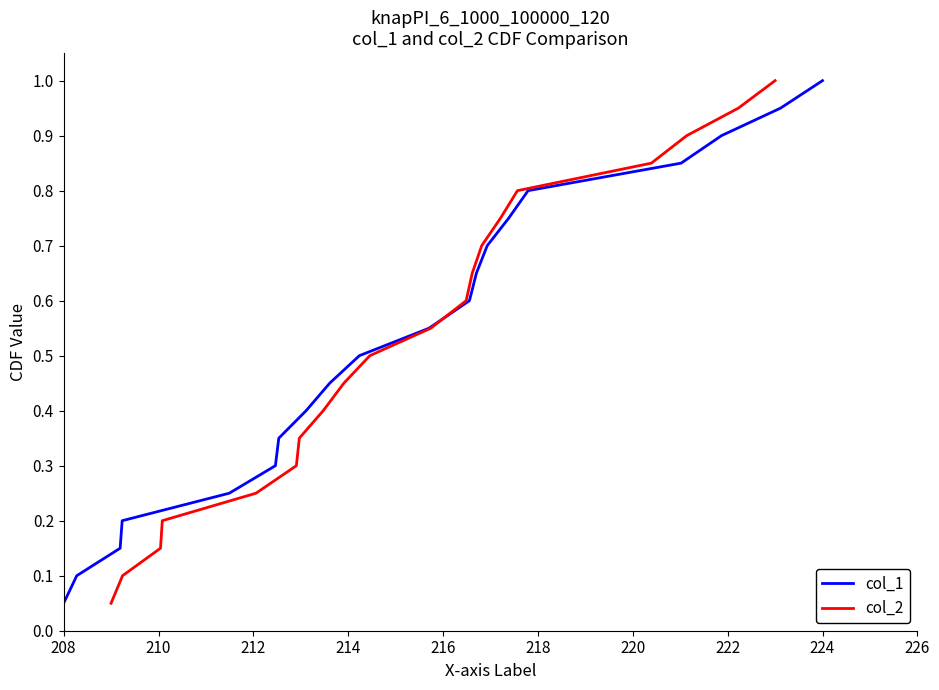

True or false: col_1 and col_2 intersect in this chart.

False